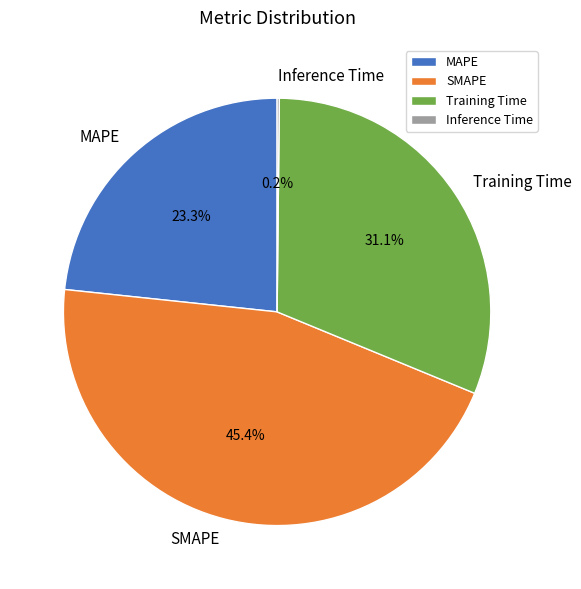

Which category has the biggest portion of the pie?

SMAPE